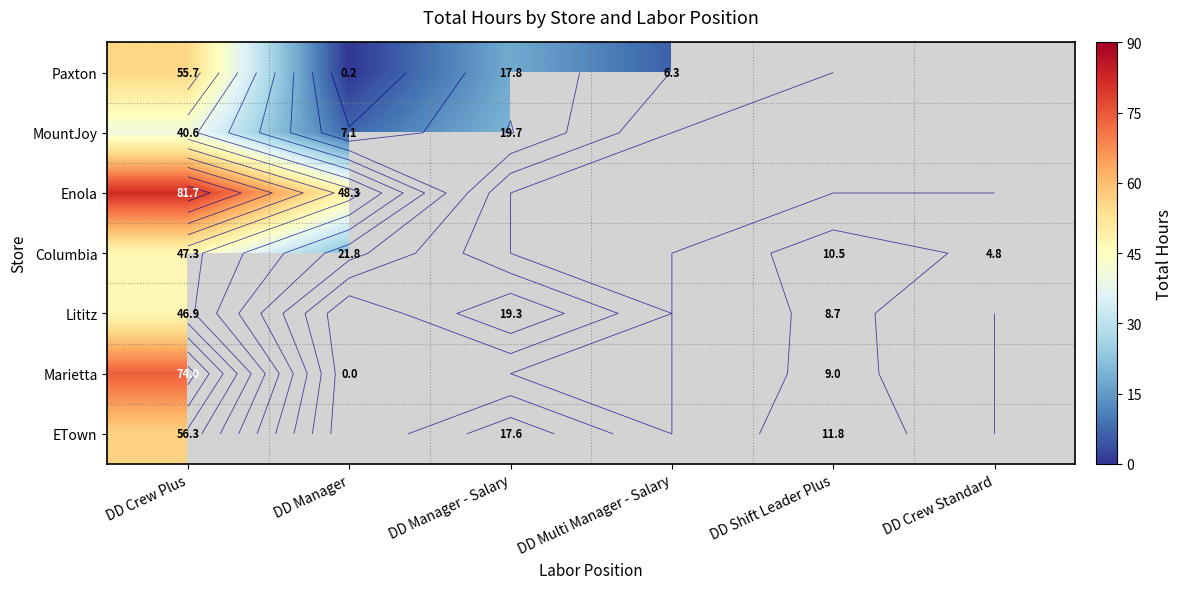

The Paxton series shows 0.1 at DD Manager. True or false?

False